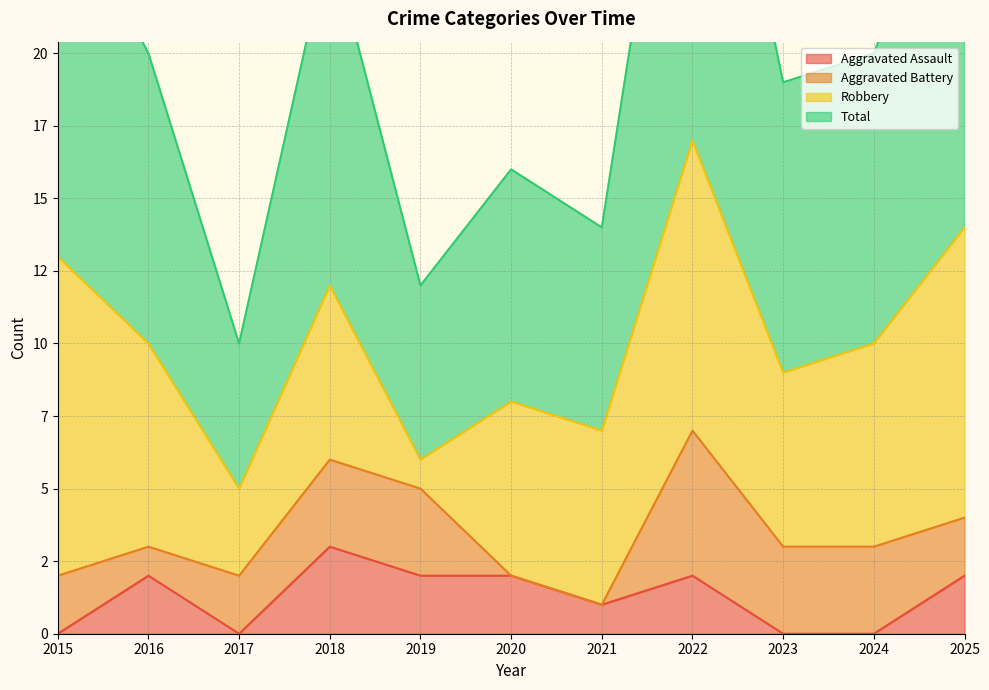

At which category does Aggravated Assault reach its first local valley?

2017